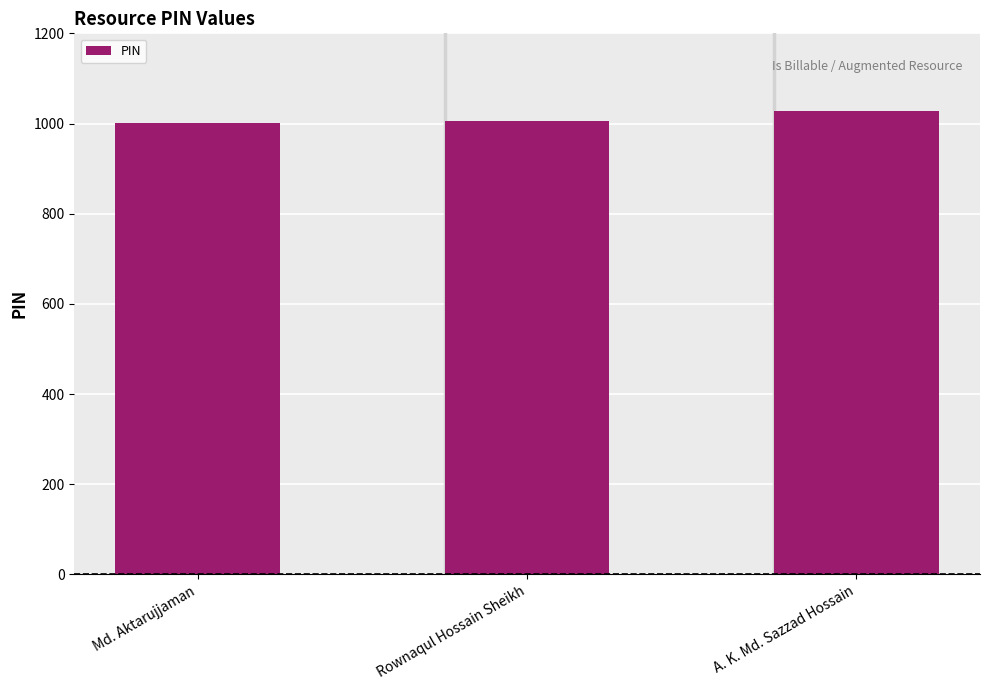

What is the minimum value shown in the chart?

1002